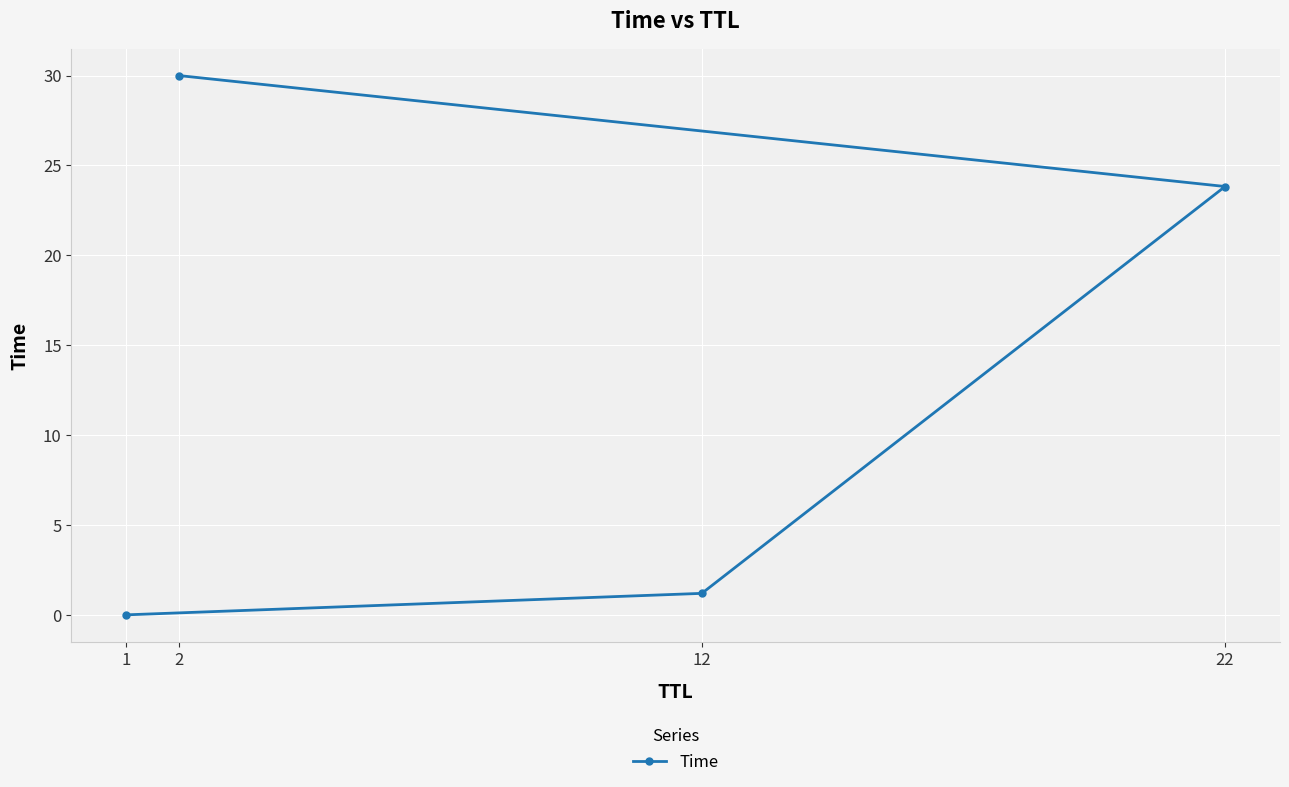

What is the greatest value displayed?

30.0